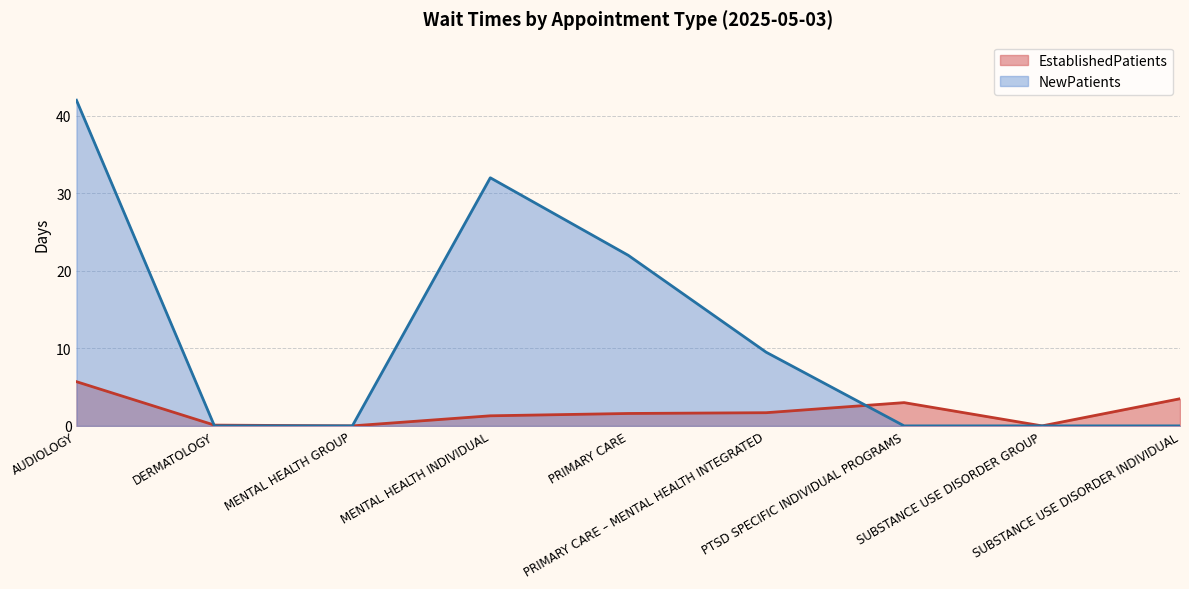

Reading left to right, transcribe all the data shown in this chart.

EstablishedPatients: 5.7	0.1	0.0	1.3	1.6	1.7	3.0	0.0	3.5
NewPatients: 42.0	0.0	0.0	32.0	22.0	9.5	0.0	0.0	0.0